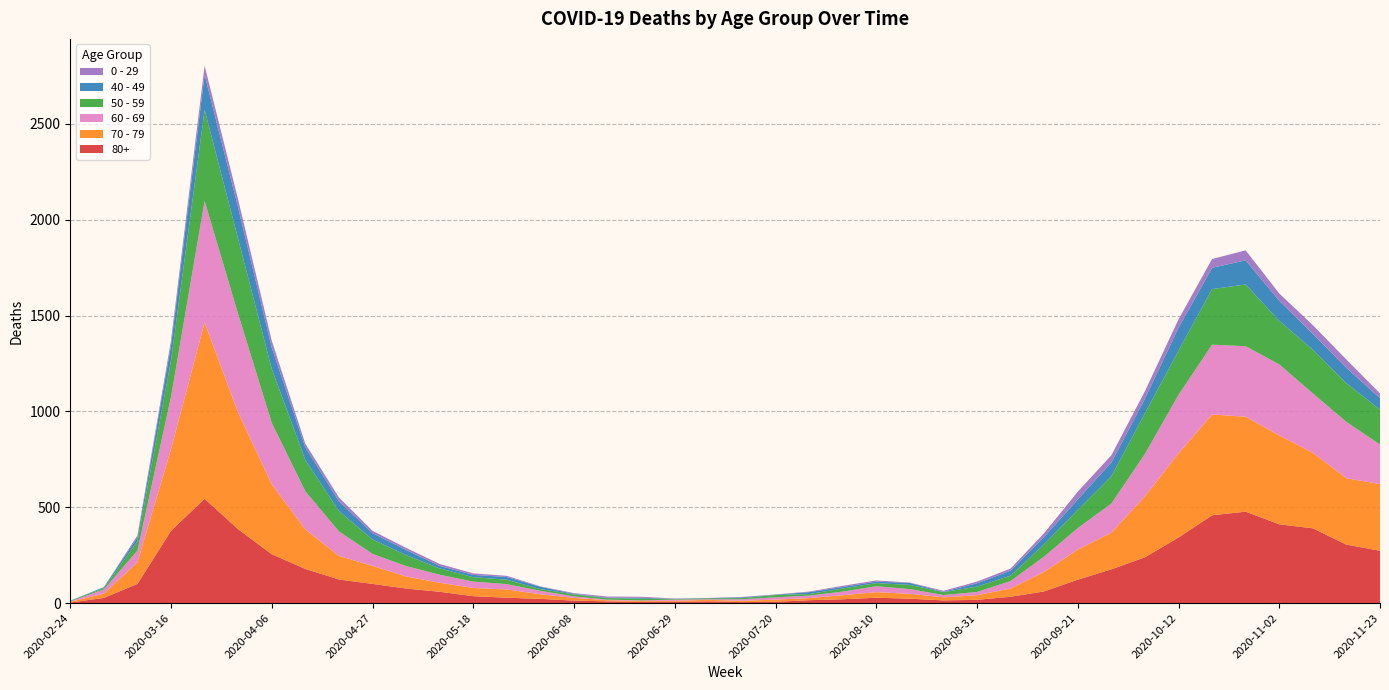

Reading left to right, transcribe all the data shown in this chart.

80+: 3	27	100	377	544	385	255	178	123	100	76	59	36	28	22	13	9	6	7	9	5	7	15	20	28	23	14	17	33	61	122	176	239	342	458	477	411	390	305	273
70 - 79: 4	22	113	427	920	608	365	206	123	94	63	47	43	43	24	14	6	5	5	8	7	11	11	21	29	25	16	24	43	102	157	191	318	439	526	495	464	394	346	348
60 - 69: 2	22	61	272	634	514	320	199	128	63	54	42	33	28	18	8	3	3	6	3	8	12	13	19	31	25	12	17	39	80	112	152	221	305	364	368	370	310	294	206
50 - 59: 3	7	48	190	475	392	281	163	106	75	57	33	23	23	9	10	8	9	3	5	6	12	8	16	16	22	15	28	28	64	95	142	212	230	290	322	227	228	202	182
40 - 49: 0	5	21	79	183	163	111	66	51	33	27	13	12	14	12	3	2	5	1	1	4	2	10	8	8	10	2	17	26	38	55	72	76	120	111	126	105	83	80	60
0 - 29: 1	0	10	25	47	42	36	19	20	12	11	10	8	6	2	4	6	5	2	1	2	1	3	6	6	2	5	9	11	20	40	38	39	44	46	52	38	45	43	25